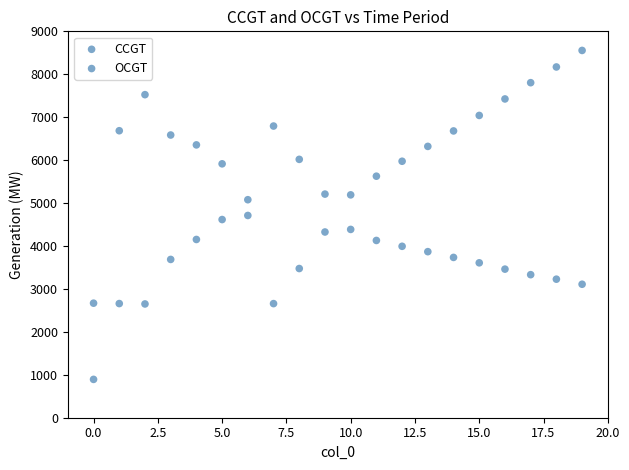

How many points are shown in the scatter plot?

40